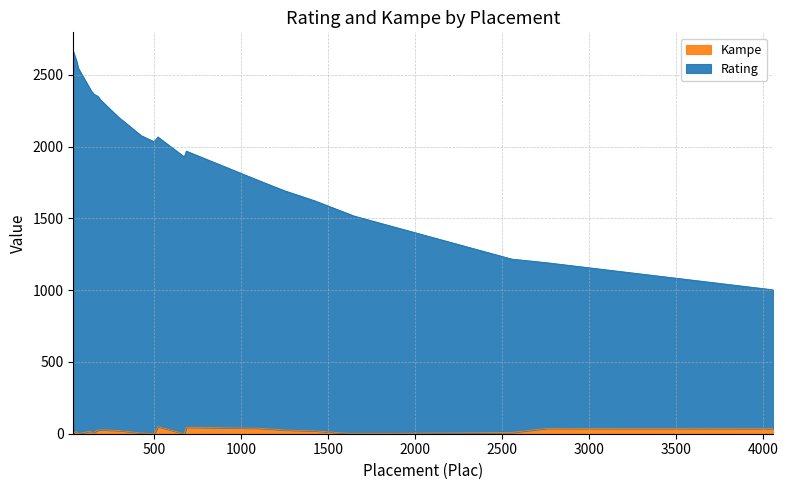

Which has a higher value, 58 or 1251?

58